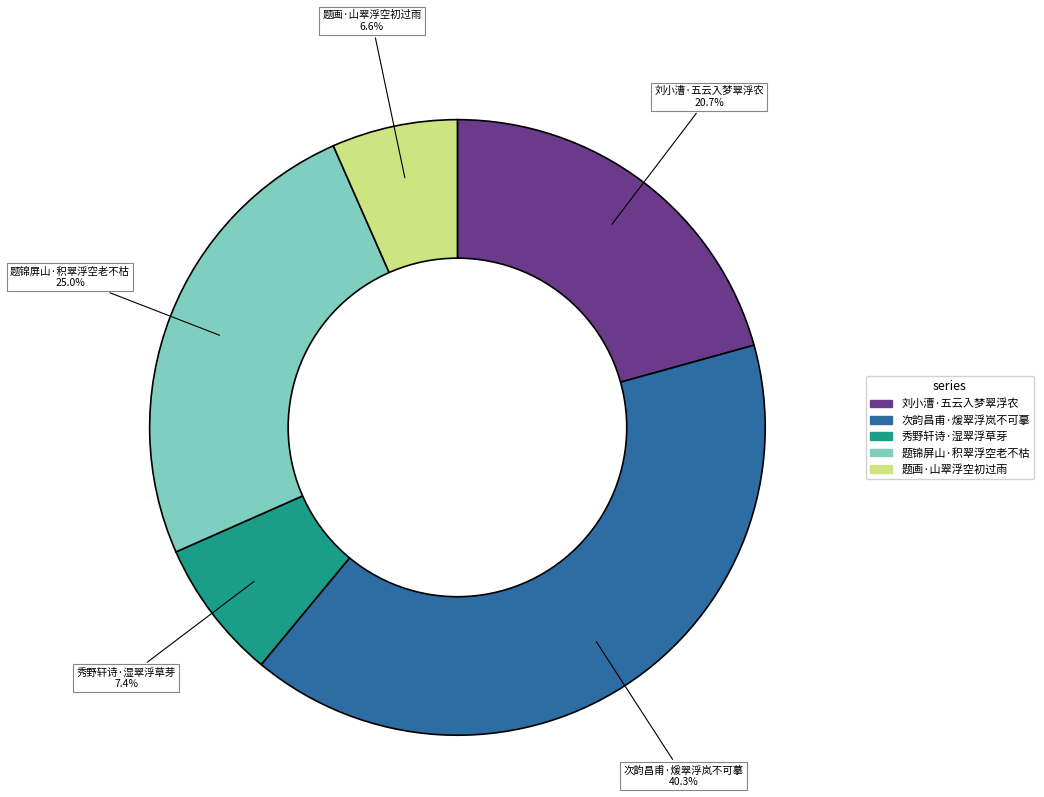

Approximately how many times larger is the value at 刘小漕·五云入梦翠浮农 compared to 题锦屏山·积翠浮空老不枯?

0.8